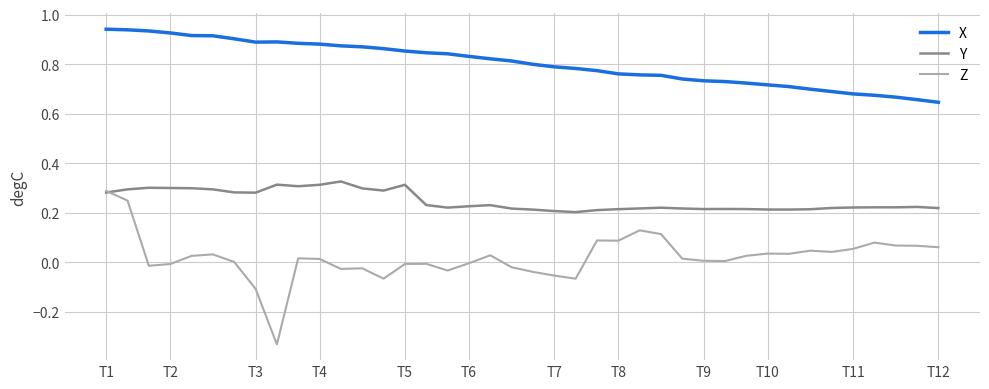

Which series has the largest range (max minus min)?

Z